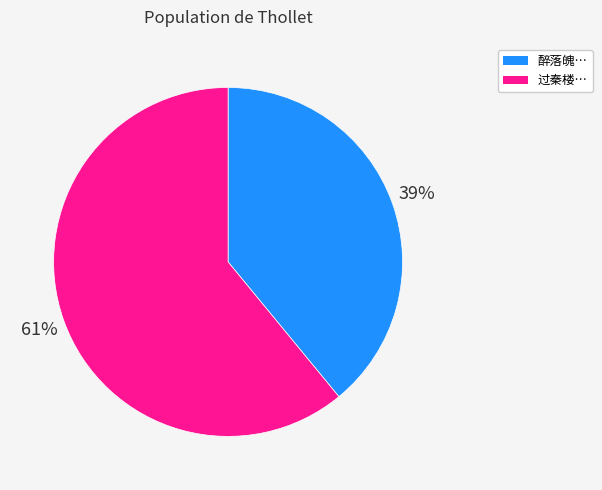

To the nearest percent, what is the average slice percentage?

50%